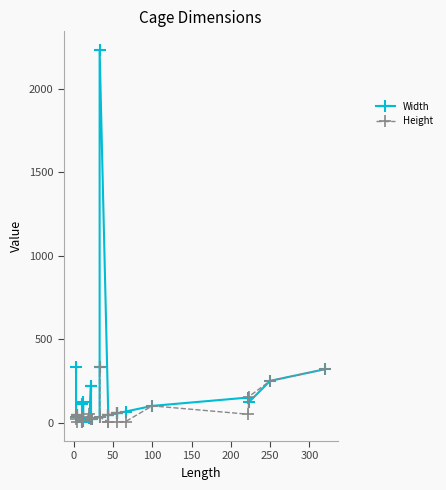

What is the greatest value displayed?

2233